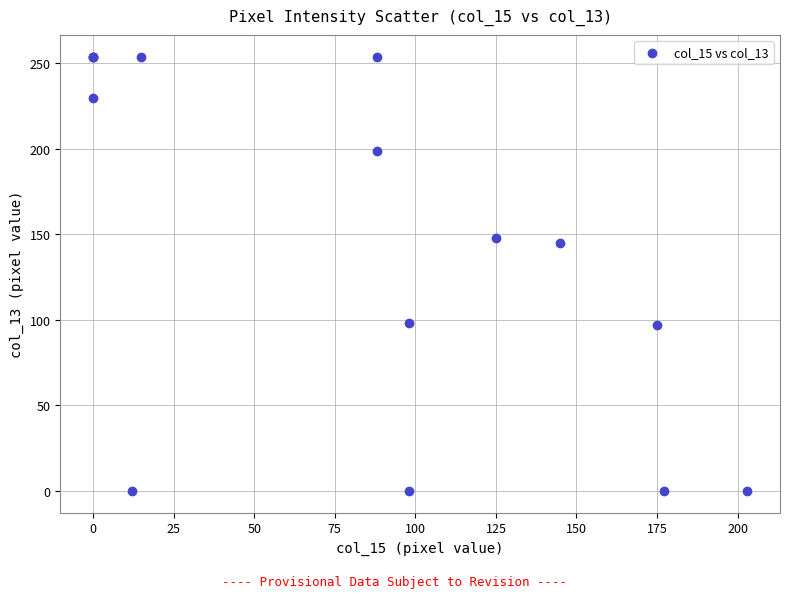

What Y value in the scatter plot is closest to 127?

145